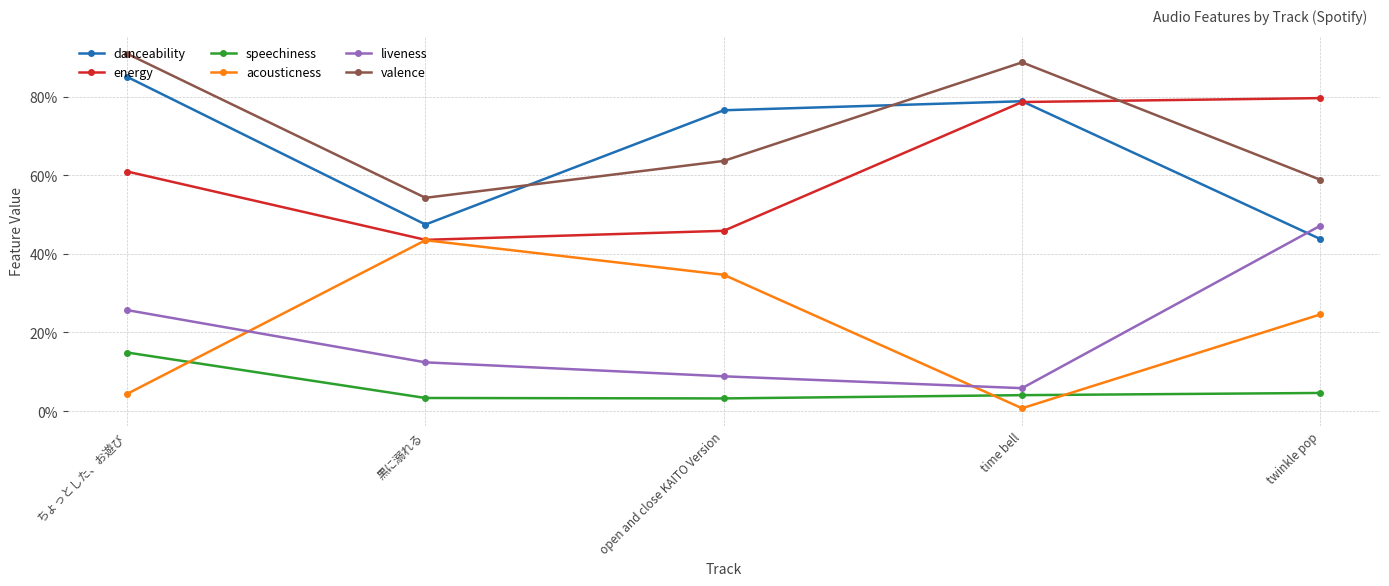

What is the sum of the energy values at twinkle pop and ちょっとした、お遊び?

1.4